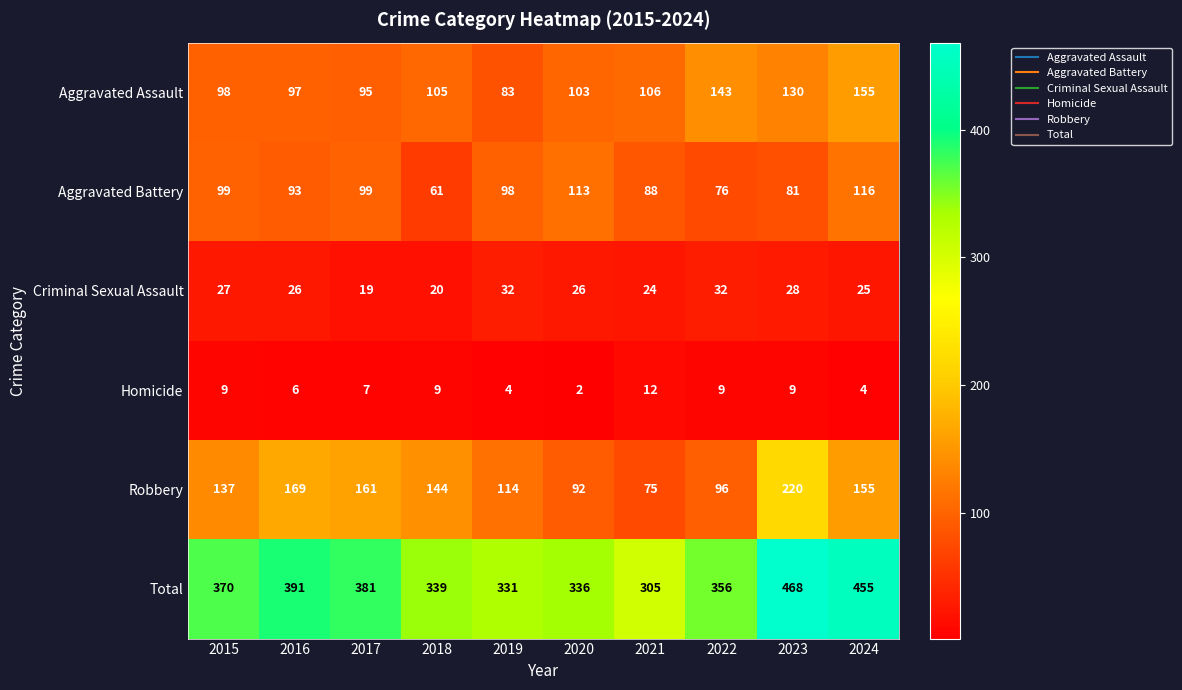

List the series in order of their peak value, lowest first.

Homicide, Criminal Sexual Assault, Aggravated Battery, Aggravated Assault, Robbery, Total